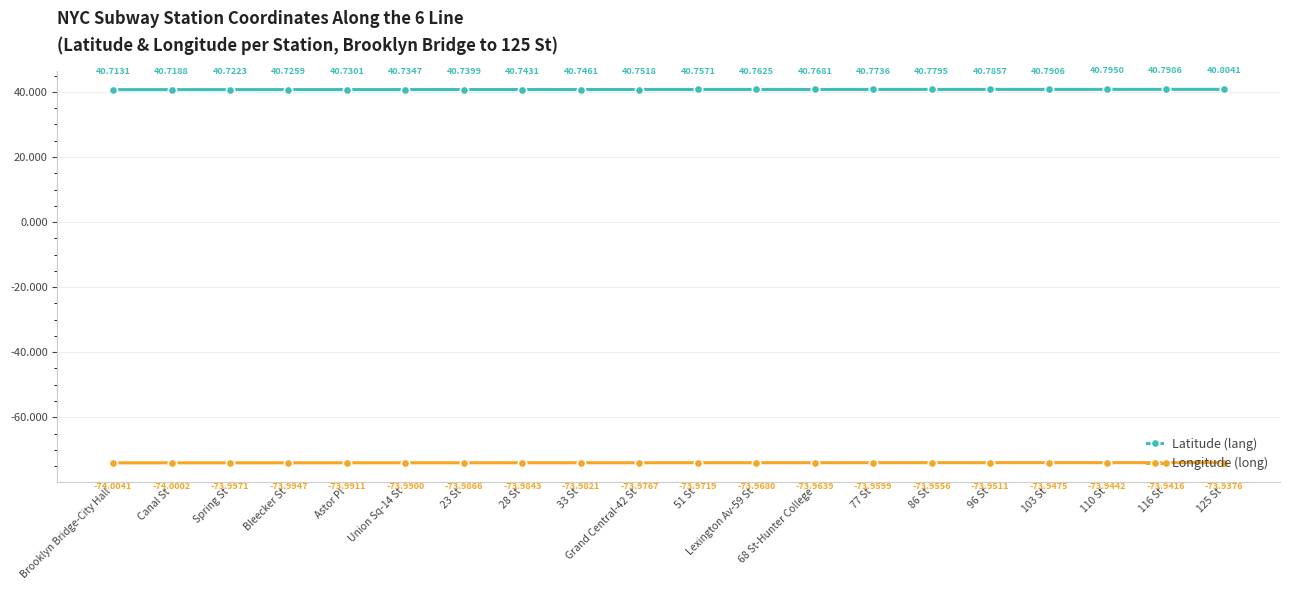

Reading left to right, transcribe all the data shown in this chart.

Latitude (lang): Brooklyn Bridge-City Hall=40.7	Canal St=40.7	Spring St=40.7	Bleecker St=40.7	Astor Pl=40.7	Union Sq-14 St=40.7	23 St=40.7	28 St=40.7	33 St=40.7	Grand Central-42 St=40.8	51 St=40.8	Lexington Av-59 St=40.8	68 St-Hunter College=40.8	77 St=40.8	86 St=40.8	96 St=40.8	103 St=40.8	110 St=40.8	116 St=40.8	125 St=40.8
Longitude (long): Brooklyn Bridge-City Hall=-74.0	Canal St=-74.0	Spring St=-74.0	Bleecker St=-74.0	Astor Pl=-74.0	Union Sq-14 St=-74.0	23 St=-74.0	28 St=-74.0	33 St=-74.0	Grand Central-42 St=-74.0	51 St=-74.0	Lexington Av-59 St=-74.0	68 St-Hunter College=-74.0	77 St=-74.0	86 St=-74.0	96 St=-74.0	103 St=-73.9	110 St=-73.9	116 St=-73.9	125 St=-73.9